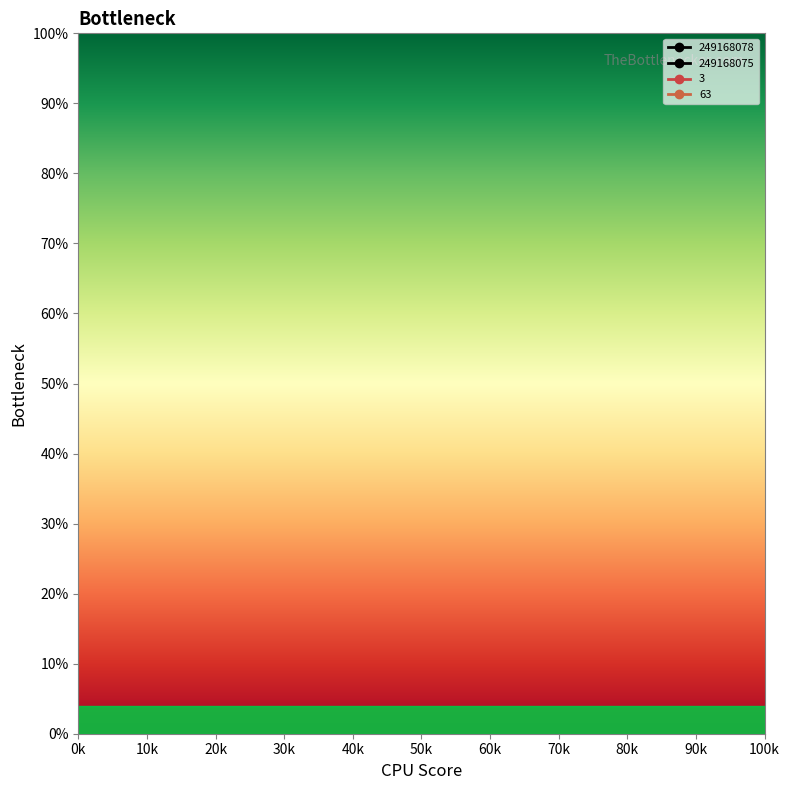

Which has a higher value, 249168063 or 249168063?

249168063